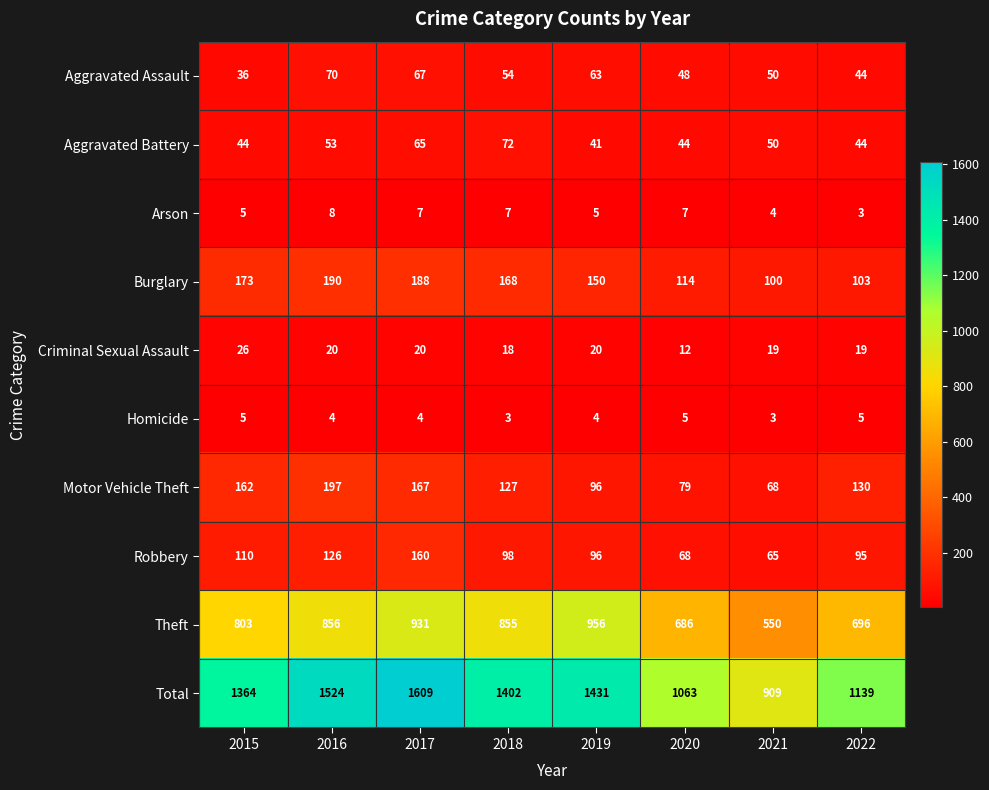

How many distinct data groups are displayed?

10